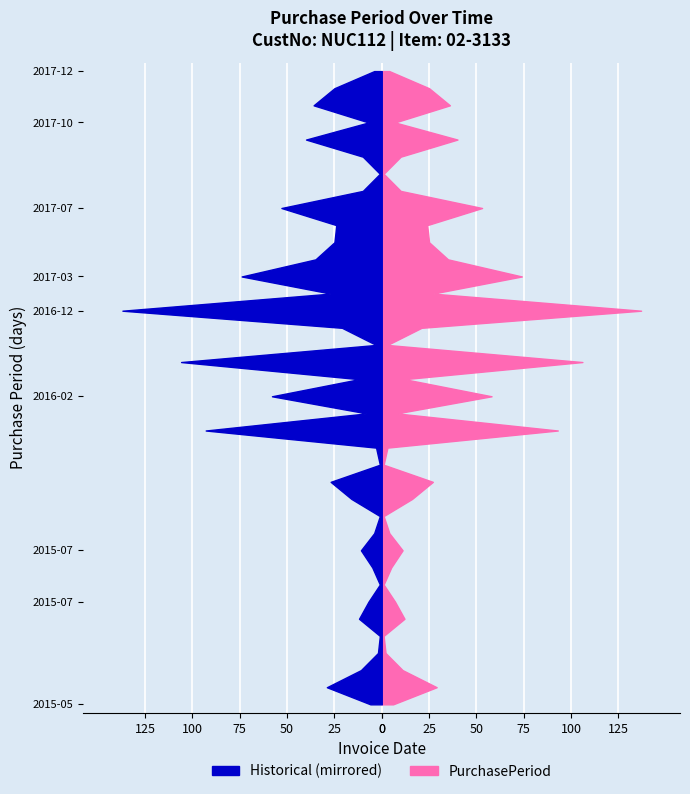

Reading left to right, transcribe all the data shown in this chart.

2015-05-13=6	2015-06-11=29	2015-06-22=11	2015-06-24=2	2015-06-25=1	2015-07-07=12	2015-07-14=7	2015-07-15=1	2015-07-20=5	2015-07-31=11	2015-08-04=4	2015-08-05=1	2015-08-21=16	2015-09-17=27	2015-09-18=1	2015-09-21=3	2015-12-23=93	2015-12-31=8	2016-02-27=58	2016-03-10=12	2016-06-24=106	2016-06-27=3	2016-07-18=21	2016-12-02=137	2016-12-29=27	2017-03-13=74	2017-04-17=35	2017-05-12=25	2017-06-05=24	2017-07-28=53	2017-08-07=10	2017-08-08=1	2017-08-18=10	2017-09-27=40	2017-10-04=7	2017-11-09=36	2017-12-04=25	2017-12-08=4